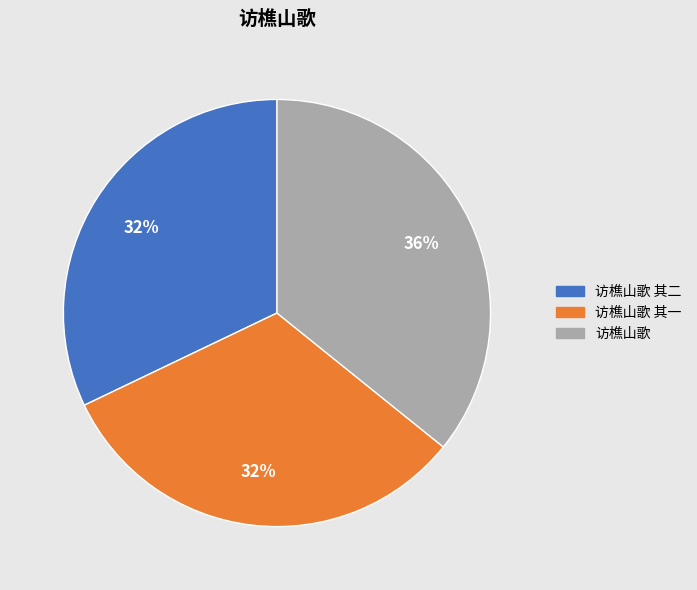

To the nearest percent, what is the average slice percentage?

33%